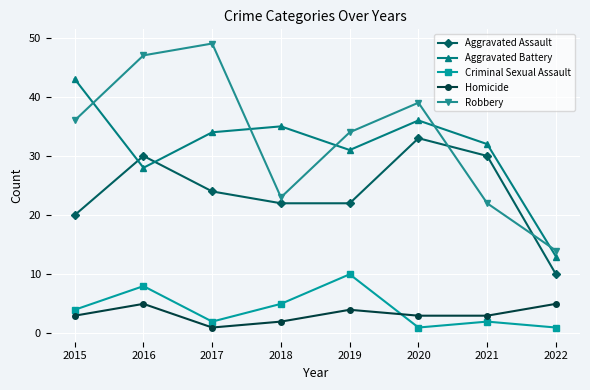

Read the Homicide value at 2016.

5